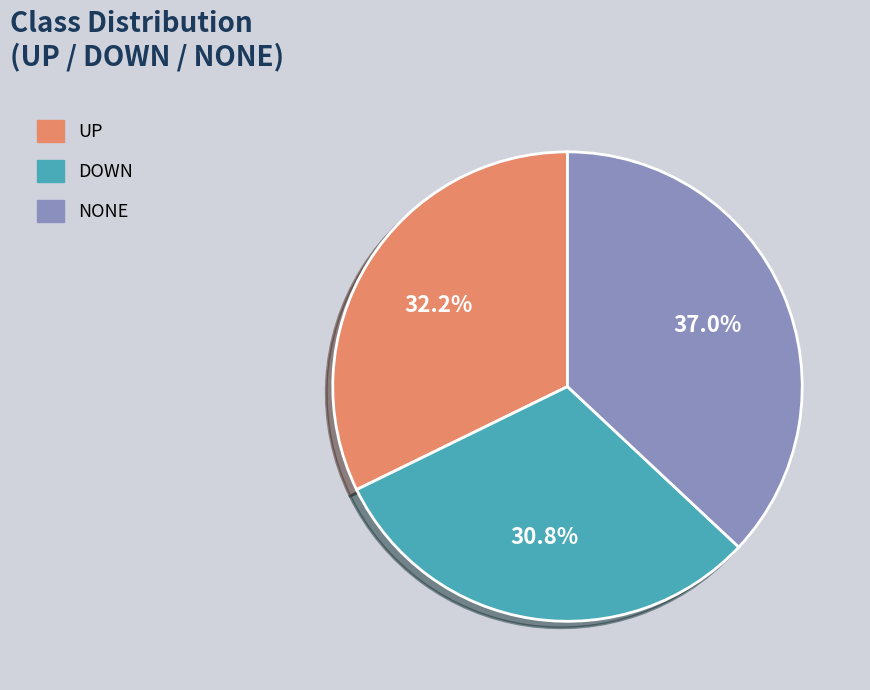

To the nearest percent, what percentage of the pie is UP?

32%